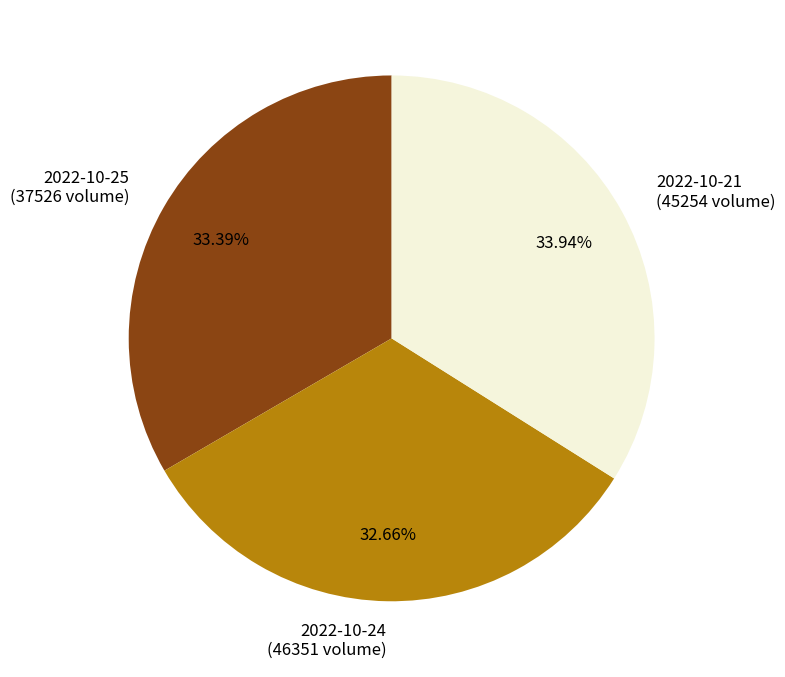

What is the ratio of the value at 2022-10-21 (45254 volume) to the value at 2022-10-24 (46351 volume)?

1.0